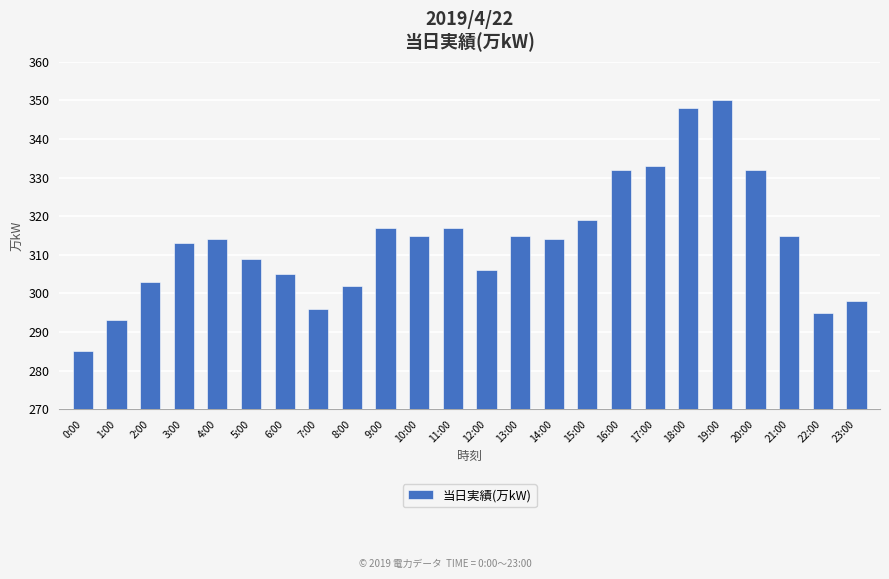

Reading left to right, extract all data points from this chart.

285	293	303	313	314	309	305	296	302	317	315	317	306	315	314	319	332	333	348	350	332	315	295	298